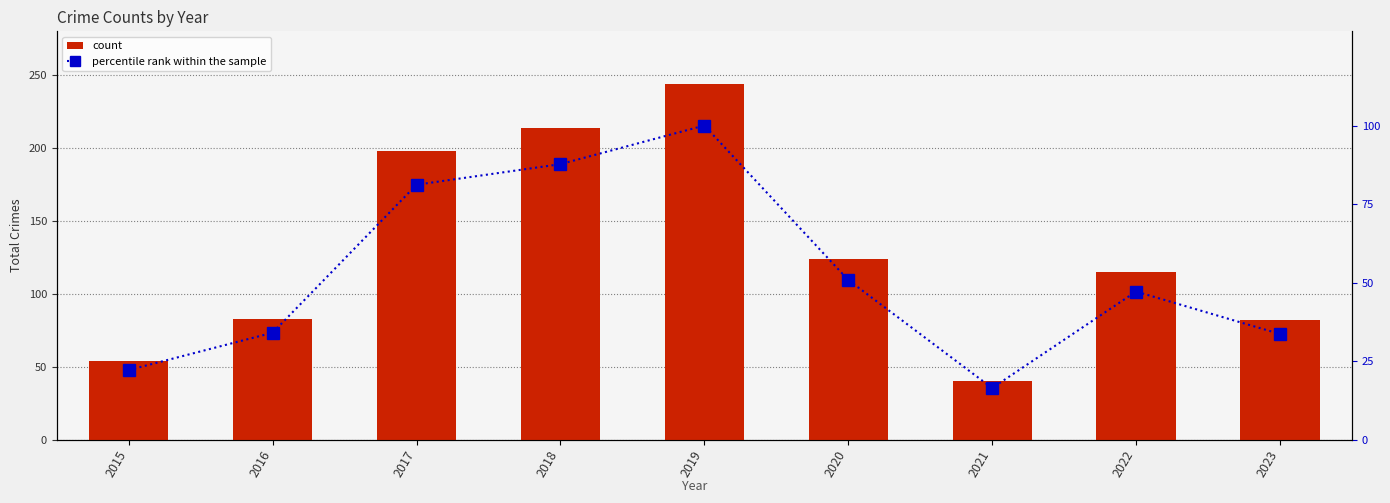

At which label is percentile rank within the sample closest to 58?

2020